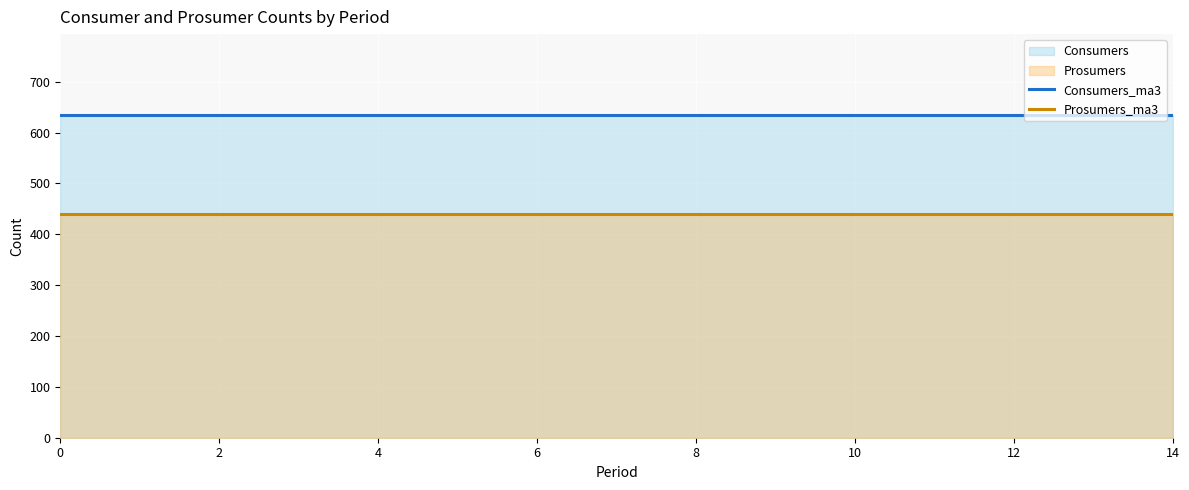

True or false: Prosumers_ma3 and Consumers_ma3 intersect in this chart.

False